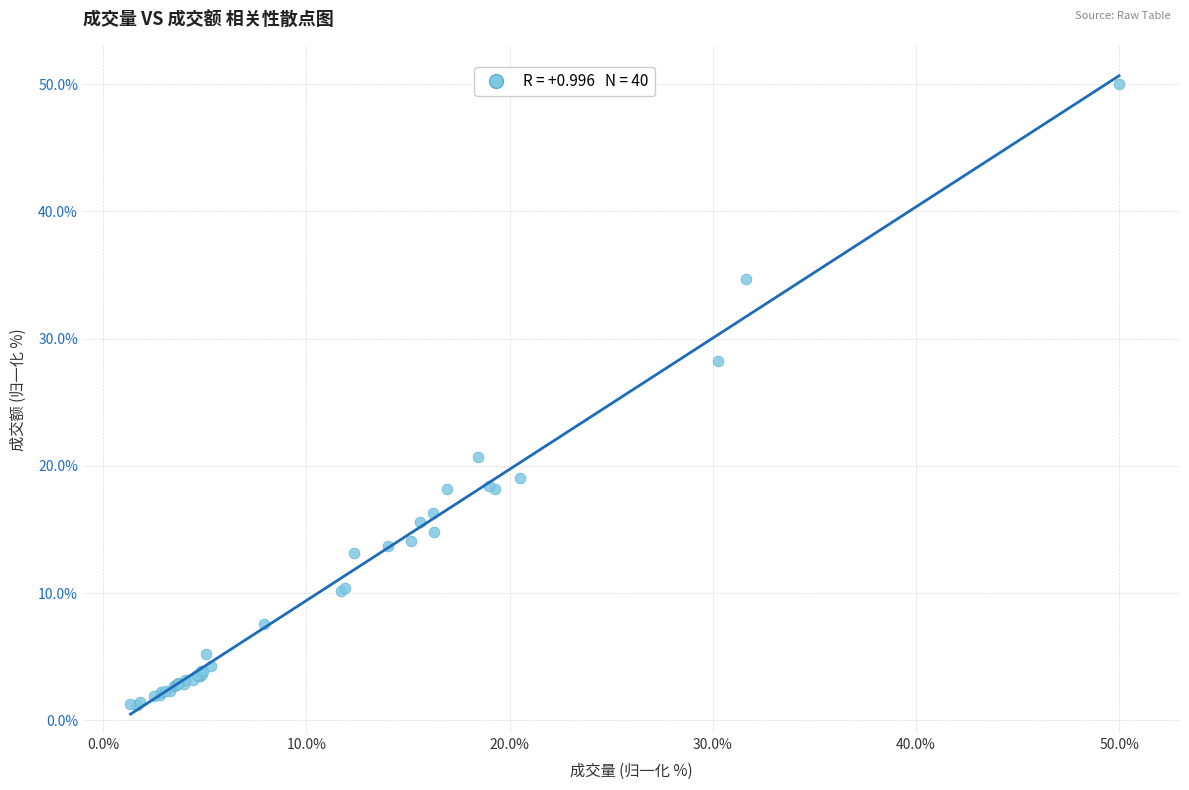

What Y value in the scatter plot is closest to 25?

28.2